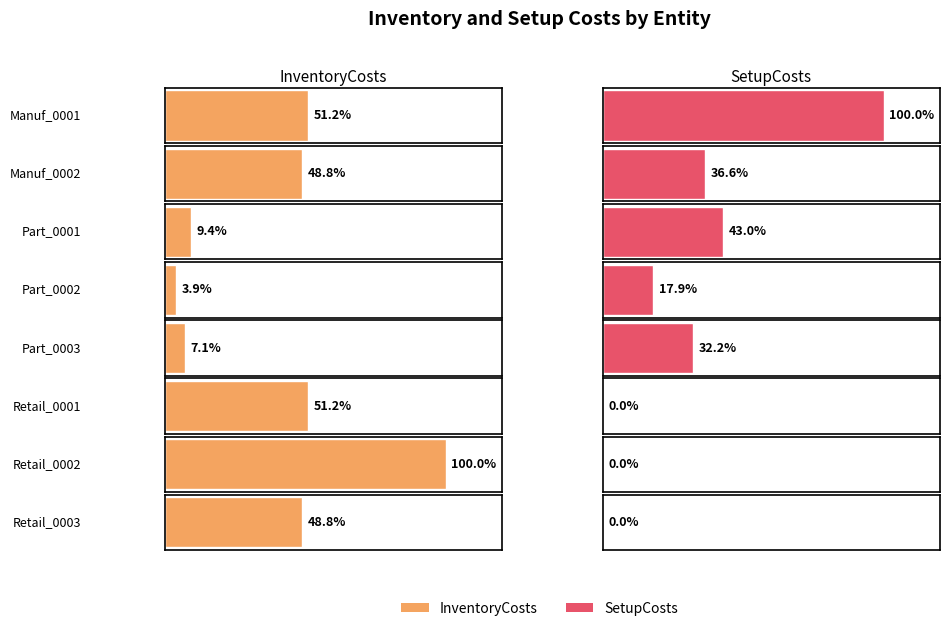

Reading left to right, extract all data points from this chart.

InventoryCosts: 0.0	0.0	0.0	0.0	0.0	0.0	0.1	0.0
SetupCosts: 9.5	3.5	4.1	1.7	3.1	0.0	0.0	0.0